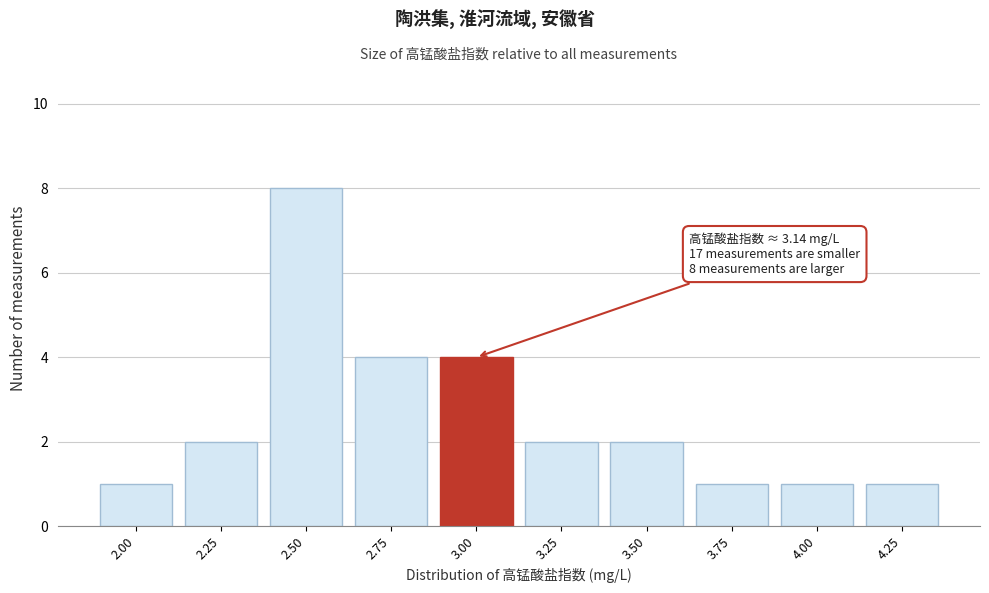

Reading left to right, list all the values displayed in this chart.

2.00=1	2.25=2	2.50=8	2.75=4	3.00=4	3.25=2	3.50=2	3.75=1	4.00=1	4.25=1